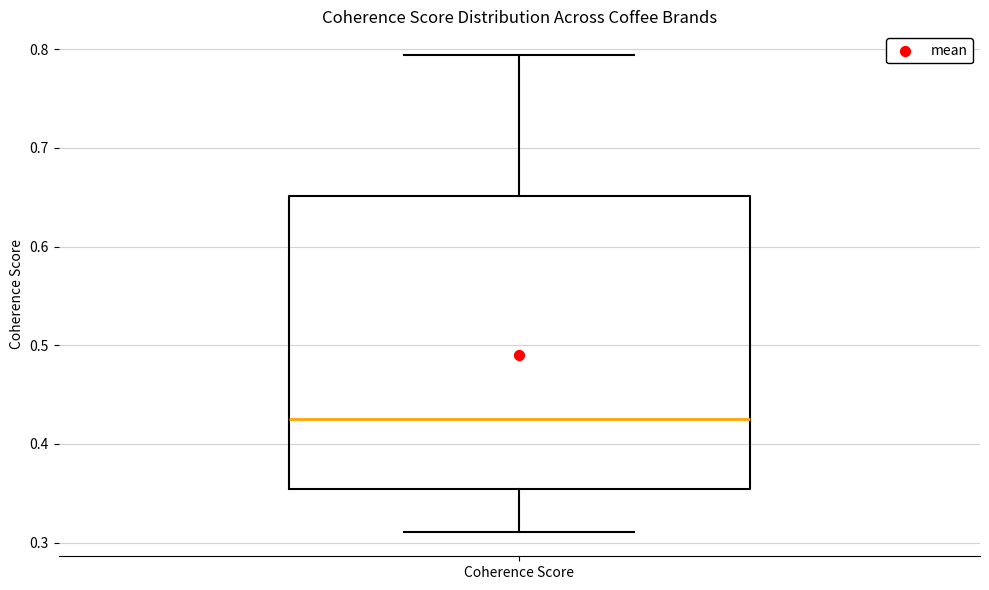

Transcribe this box plot: give where the median line is, the range the box spans, and where the two whiskers end, as read against the y-axis. The values are not printed on the chart, so give them approximately, as read against the axis.

median 0.43, box 0.35 to 0.65, whiskers 0.31 to 0.79